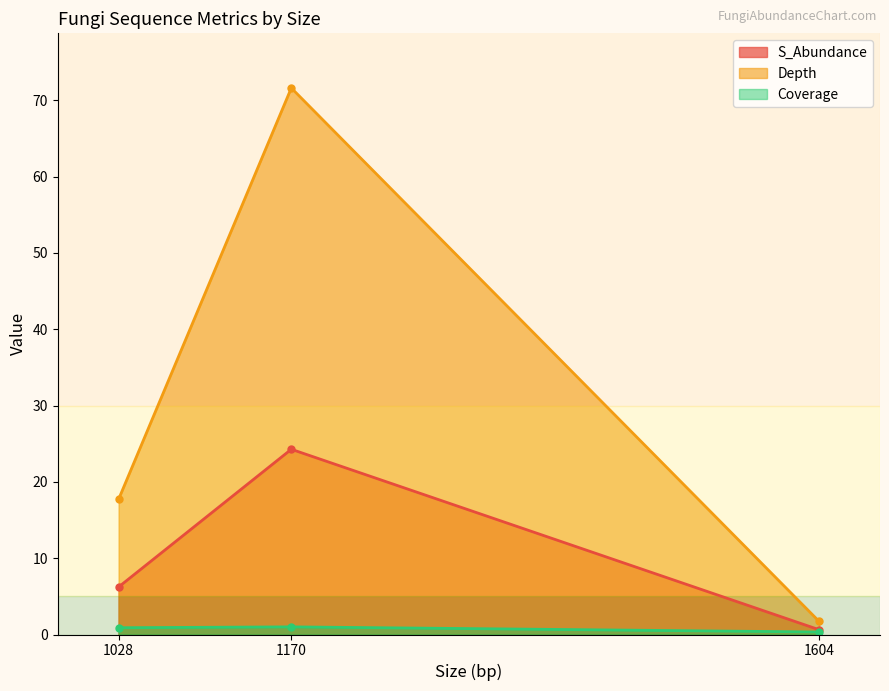

What is the sum of the Coverage values at MPJM01002358.1
(1170 bp) and NPTW01000034.1
(1604 bp)?

1.3